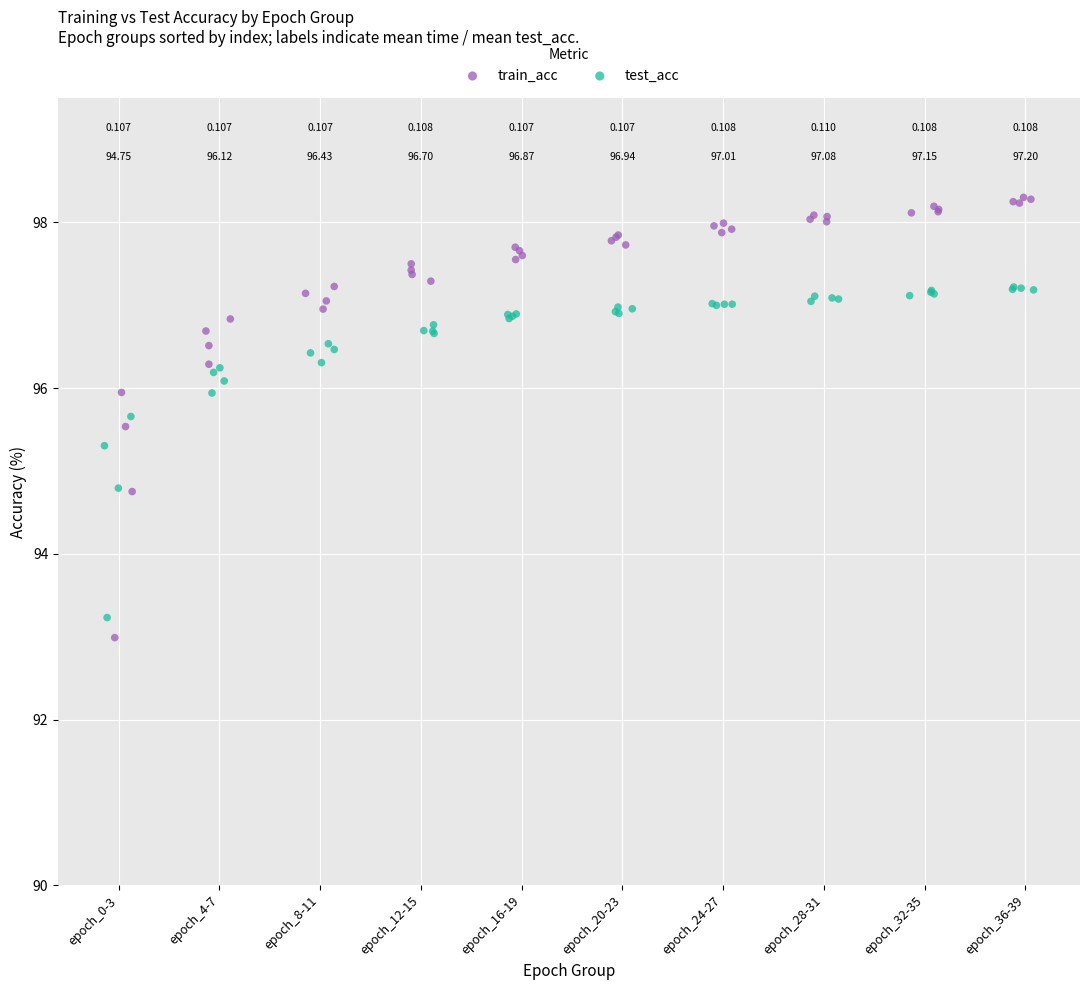

Which series contains the lowest Y value?

train_acc